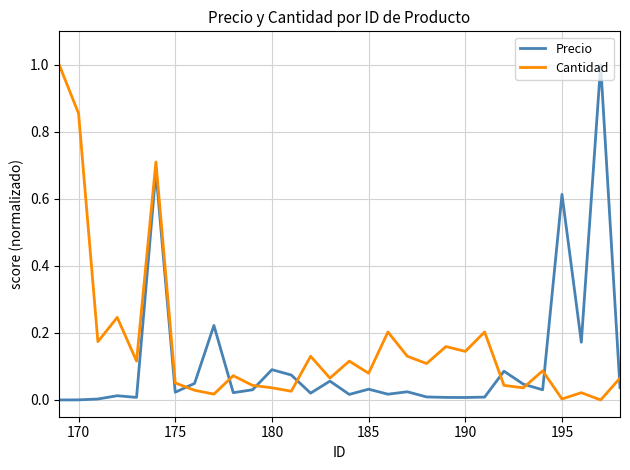

What is the highest value of the Precio series?

1.0